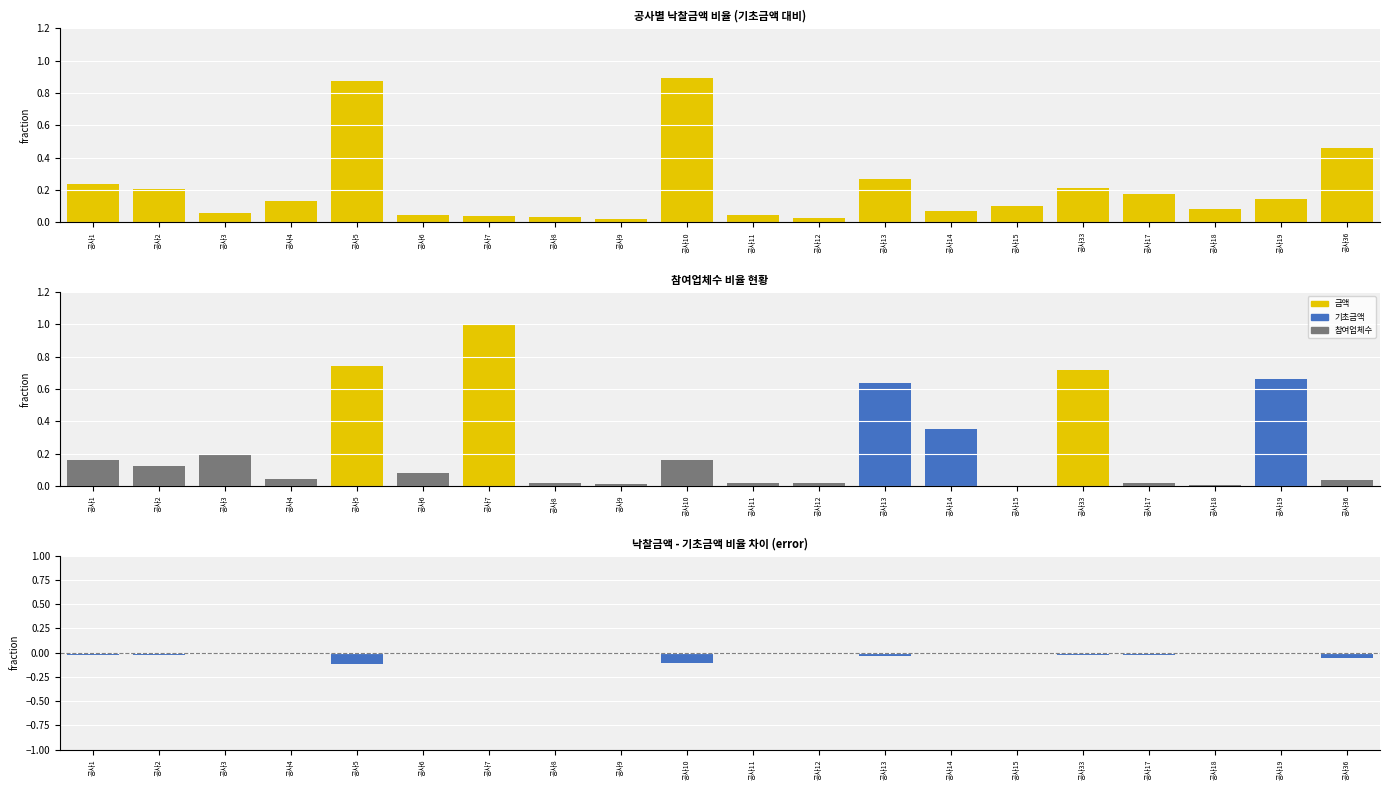

How many bars are there in total?

60